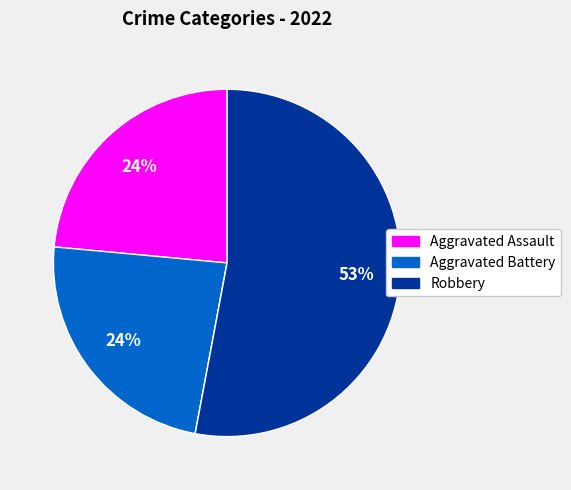

Is there any slice that represents more than half of the pie?

Yes